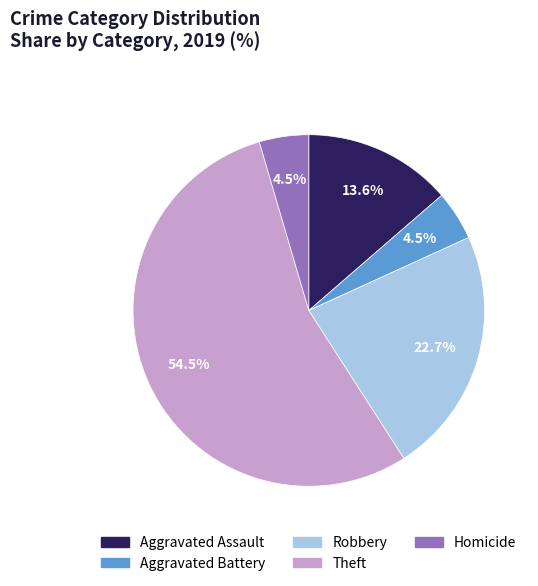

What is the ratio of the value at Aggravated Battery to the value at Homicide?

1.0